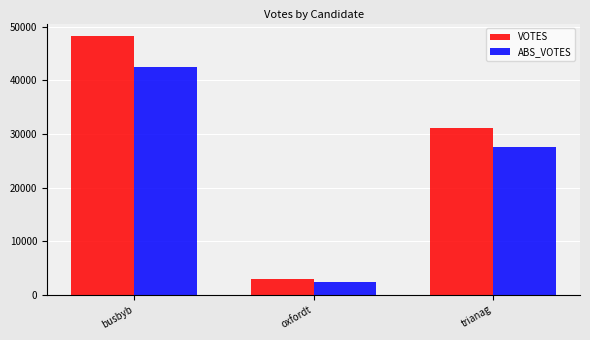

Does the chart contain stacked bars?

No